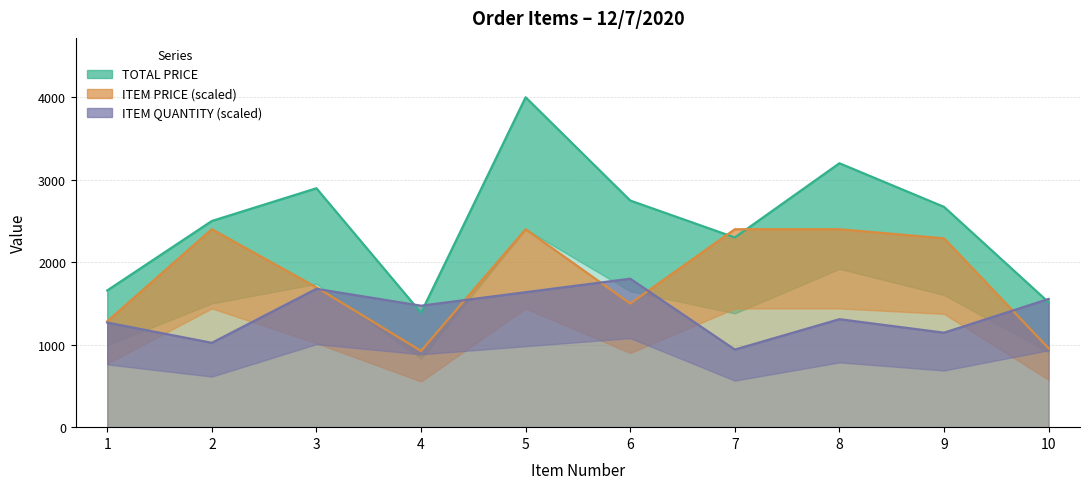

How many data points in ITEM PRICE are above 2289?

5